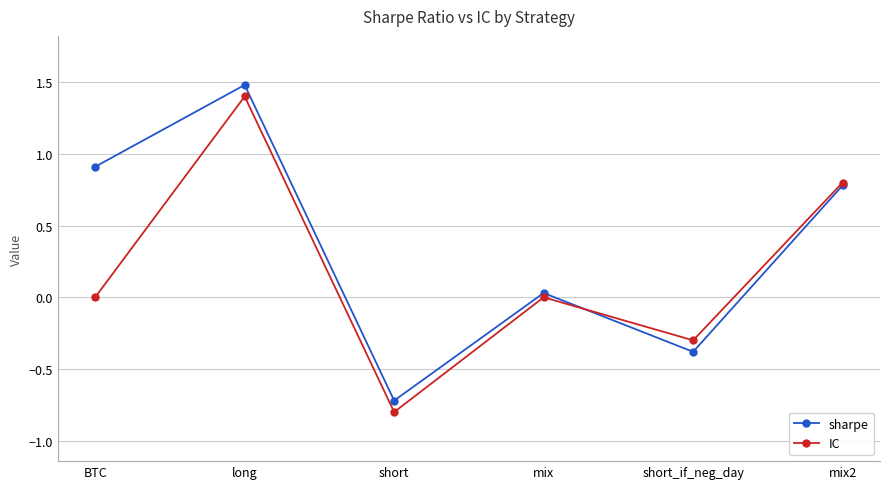

Which series changed the most between BTC and long?

IC